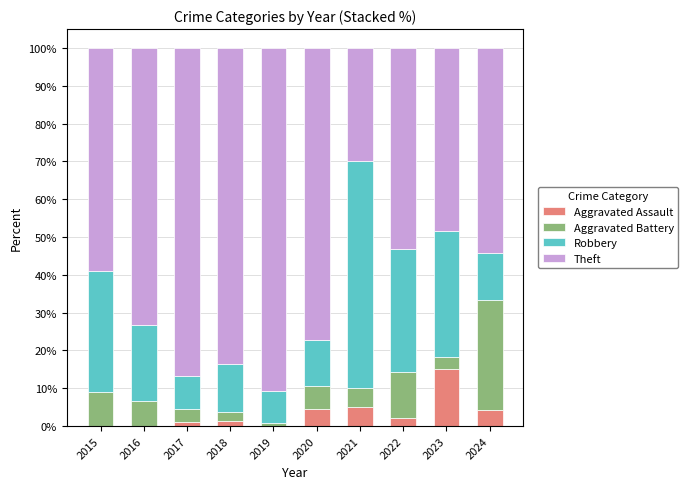

Does the chart contain stacked bars?

Yes